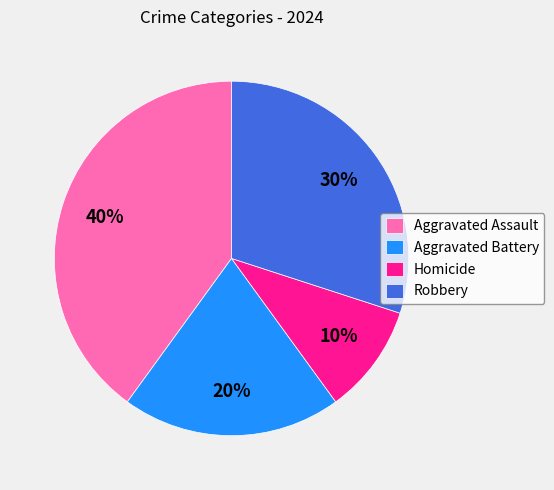

How many slices are in this pie chart?

4